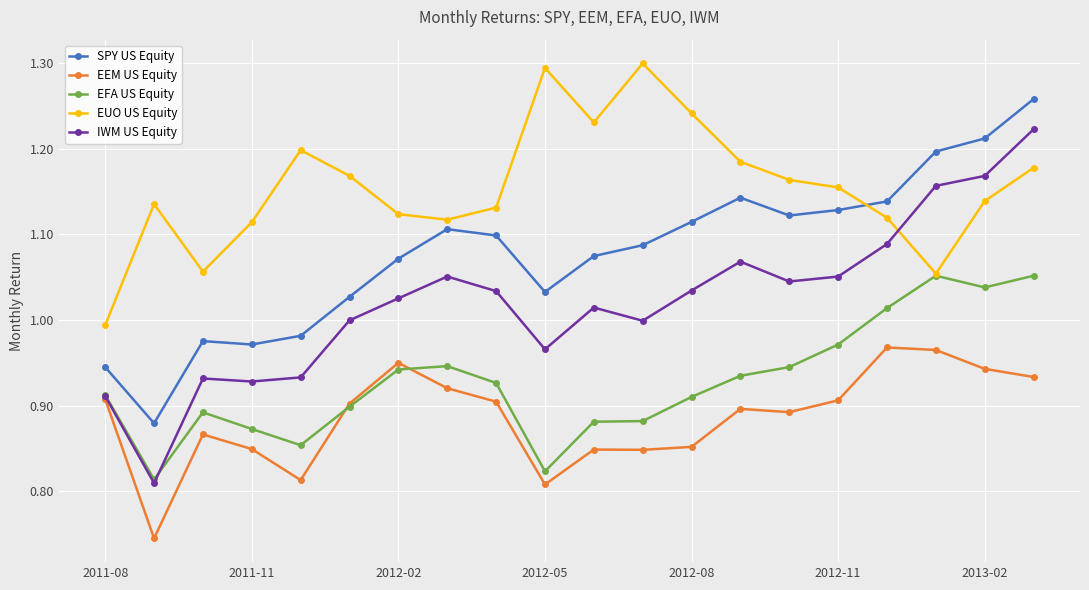

Which series has the largest total across all categories?

EUO US Equity